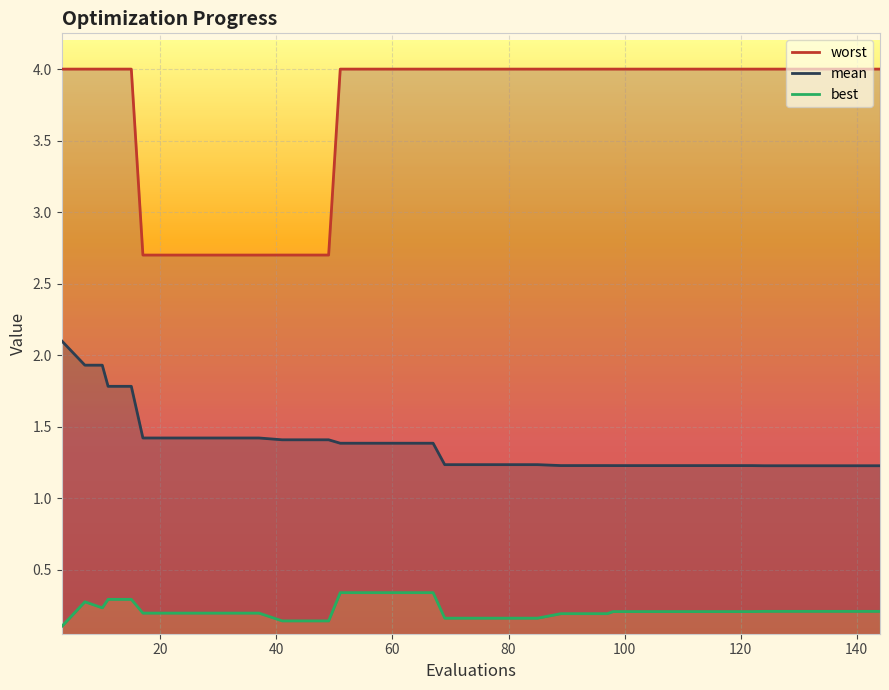

Which series has the largest range (max minus min)?

worst